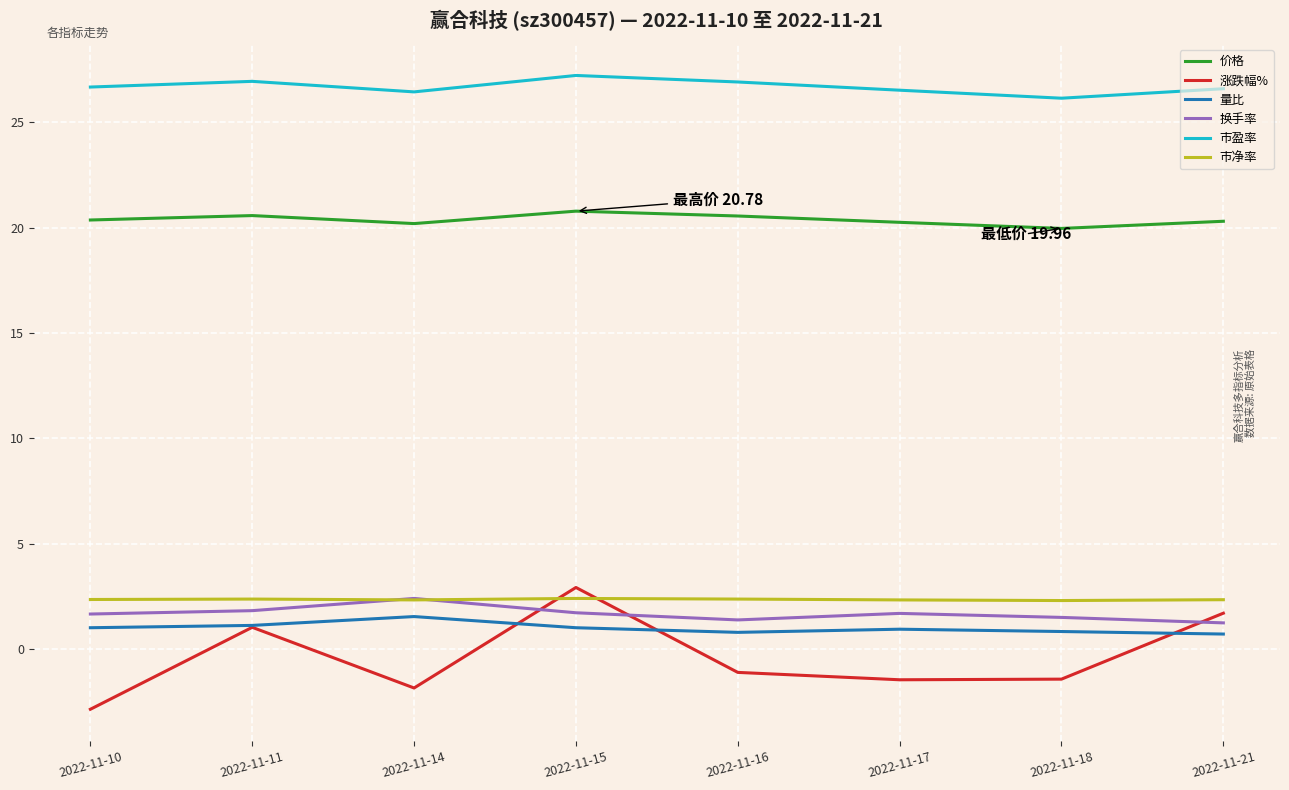

How many lines are shown in the chart?

6